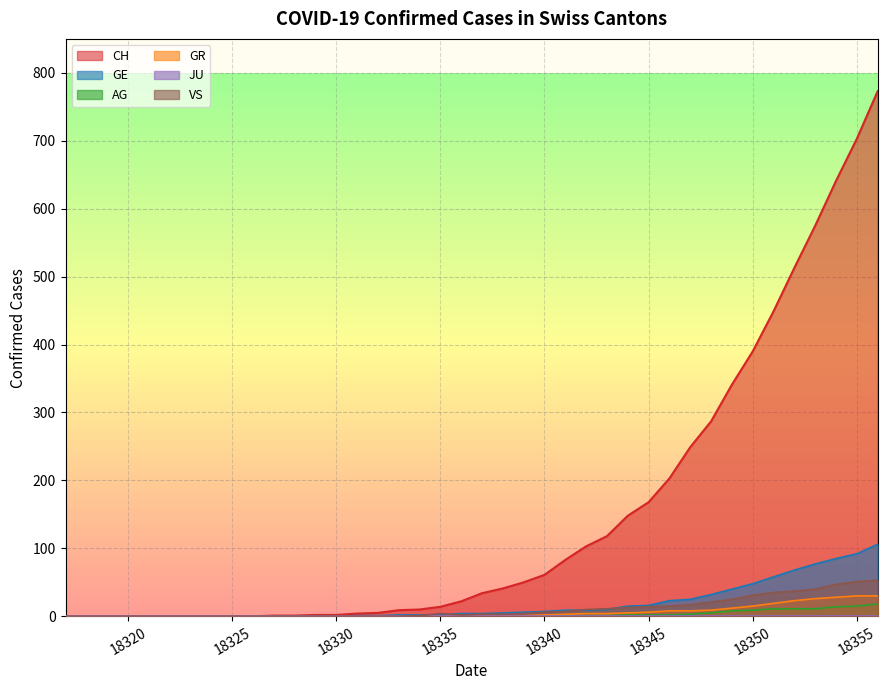

What is the highest value of the AG series?

18